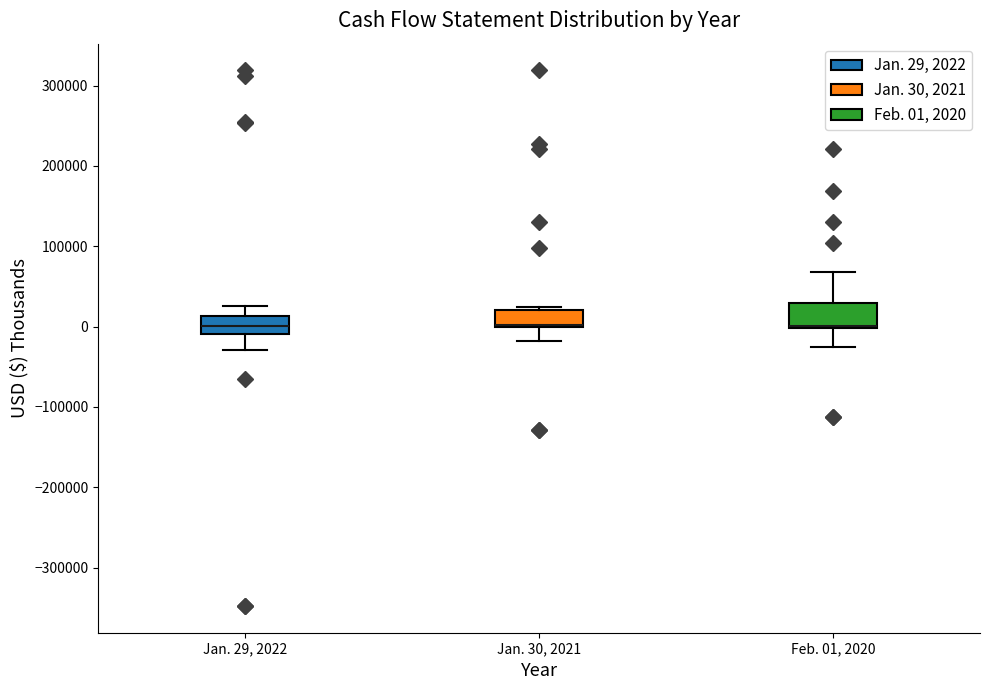

Where does the lower whisker of the box for Jan. 29, 2022 end on the y-axis? The values are not printed on the chart, so give them approximately, as read against the axis.

-30000